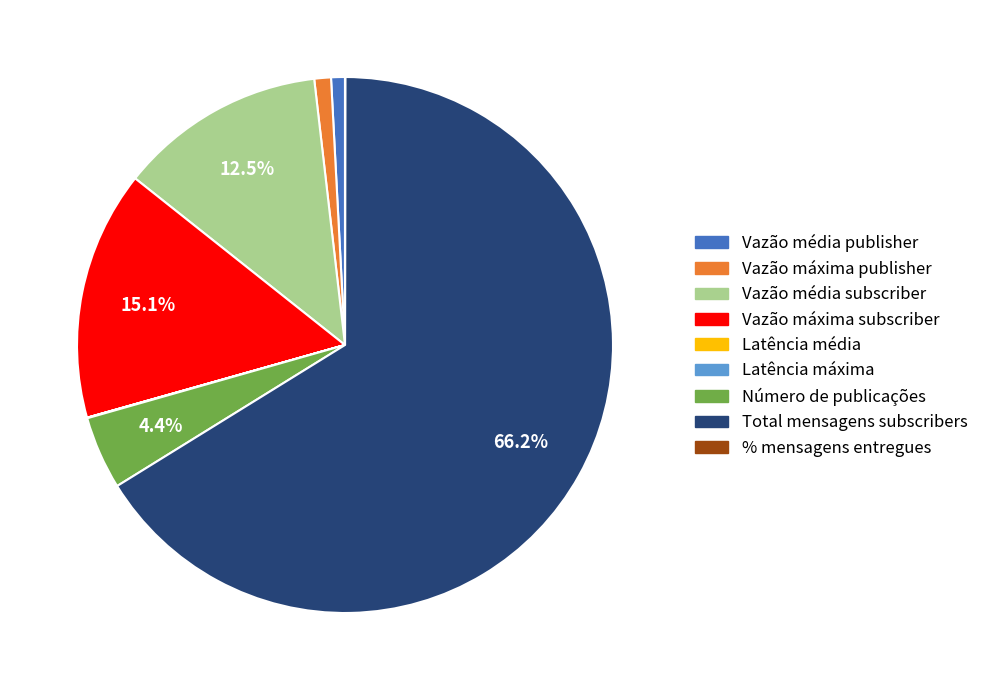

How much of the chart is everything except Vazão máxima subscriber?

84.9%